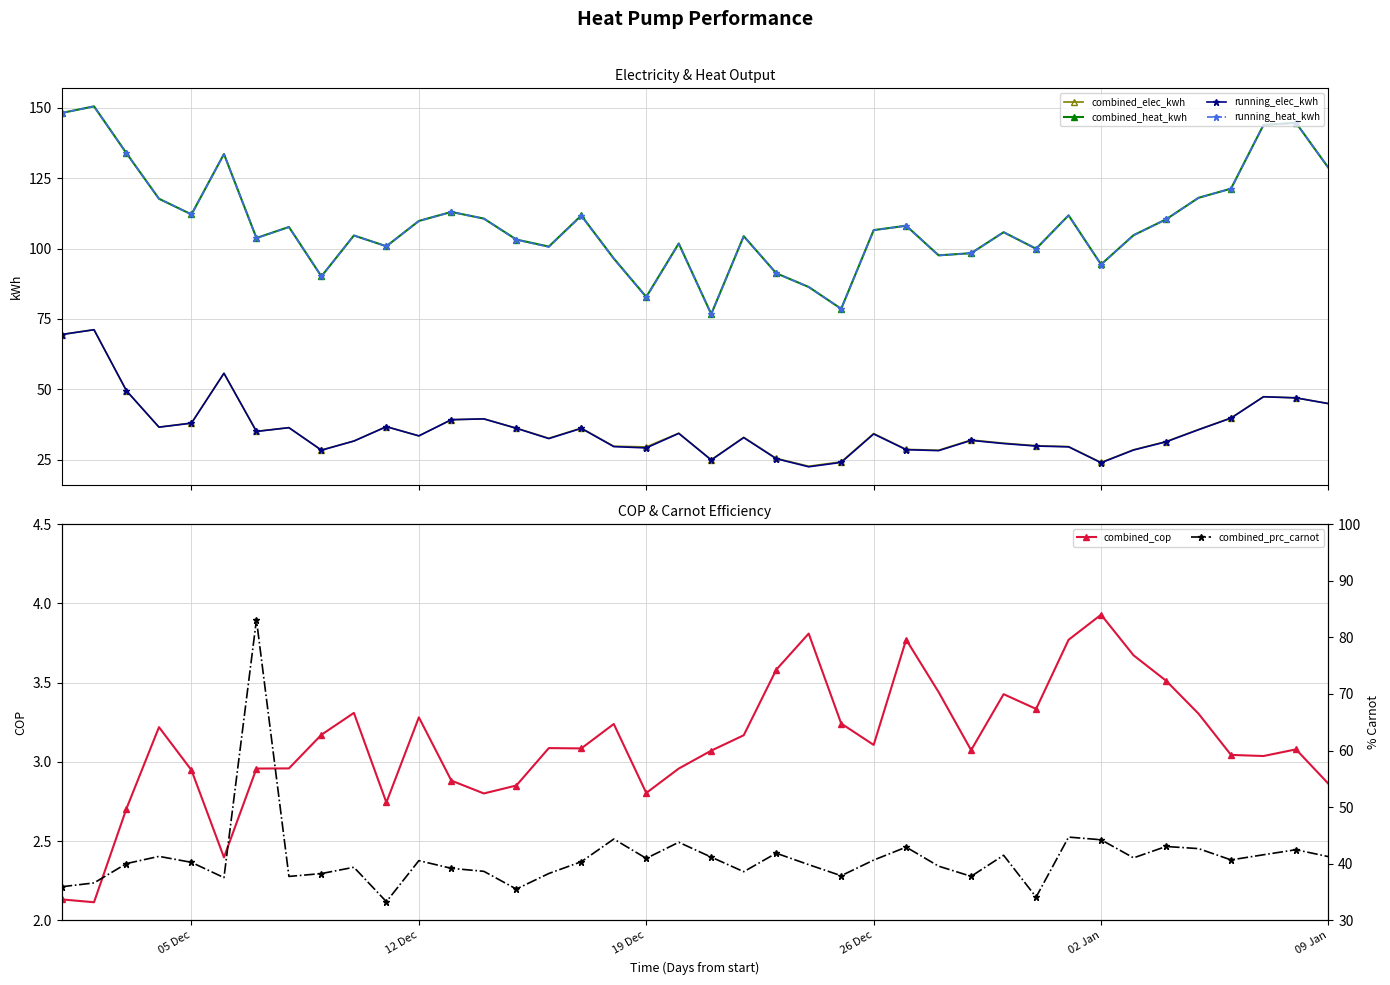

True or false: combined_elec_kwh has more than 2 points higher than both neighbors.

True